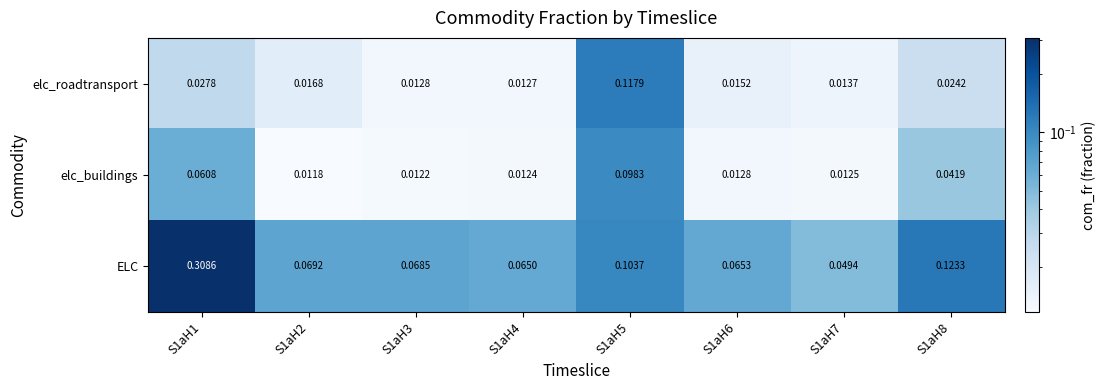

Which series has the largest total across all categories?

ELC